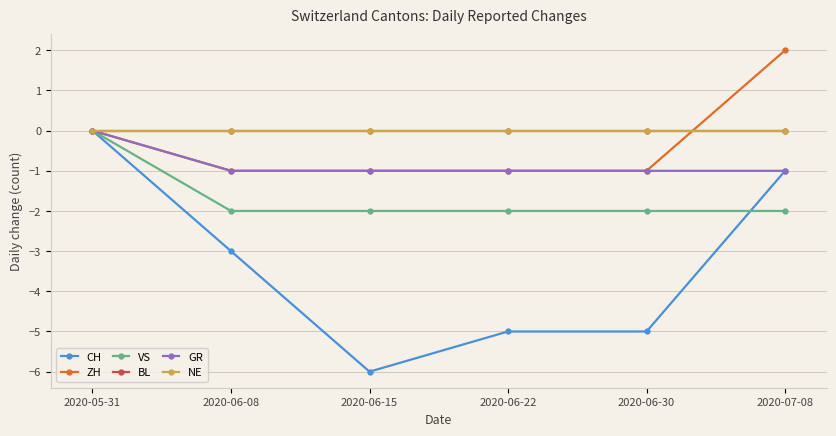

The value of ZH at 2020-05-31 is 1. True or false?

False